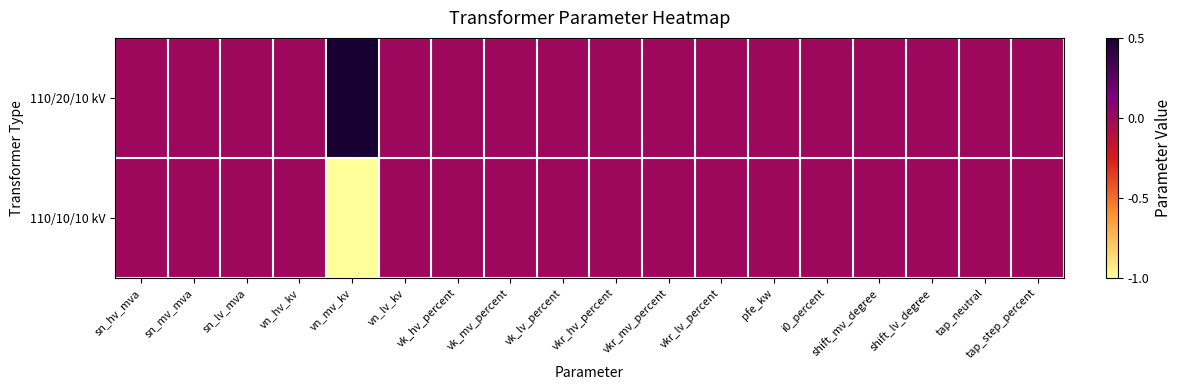

Which series changed the most between vk_mv_percent and vk_lv_percent?

110/20/10 kV